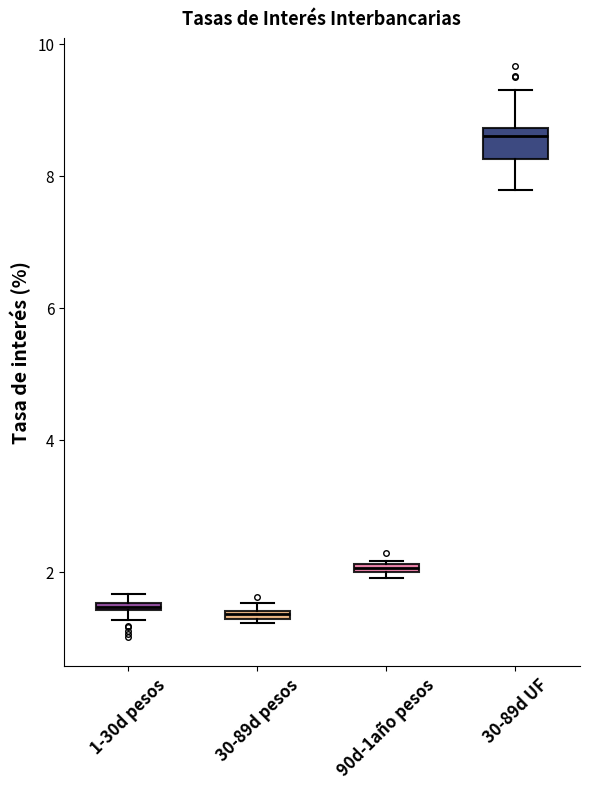

Which box is the tallest, from its lower edge to its upper edge?

30-89d UF